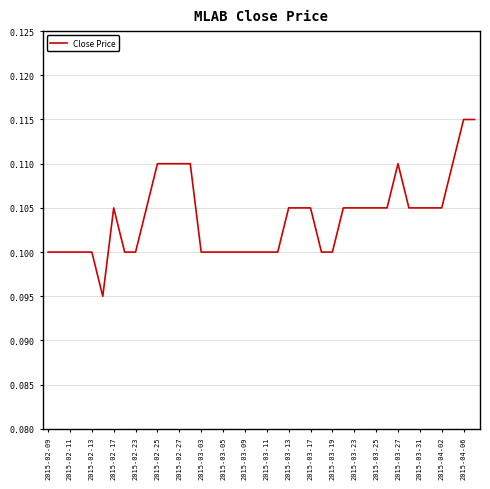

How many lines are shown in the chart?

1